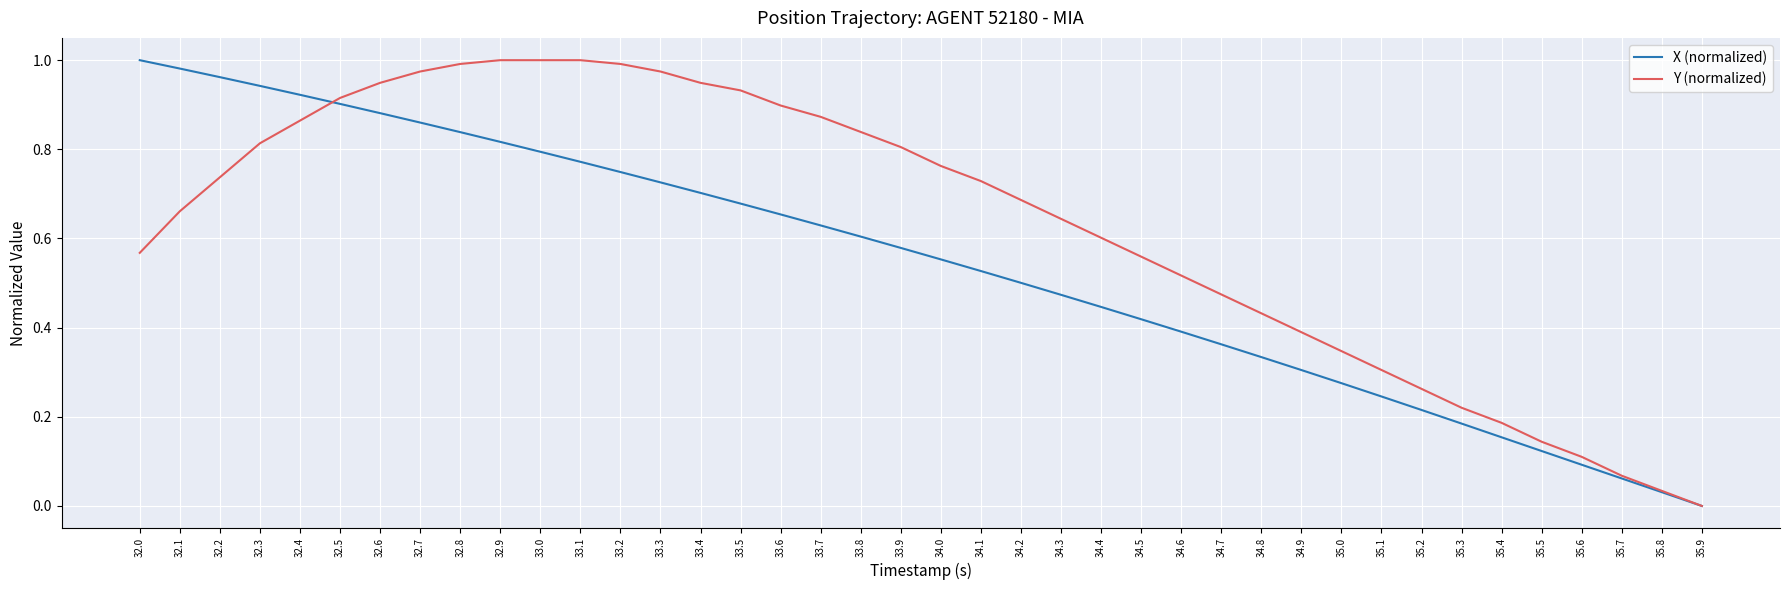

Rank the series by their average value, from highest to lowest.

Y (normalized), X (normalized)